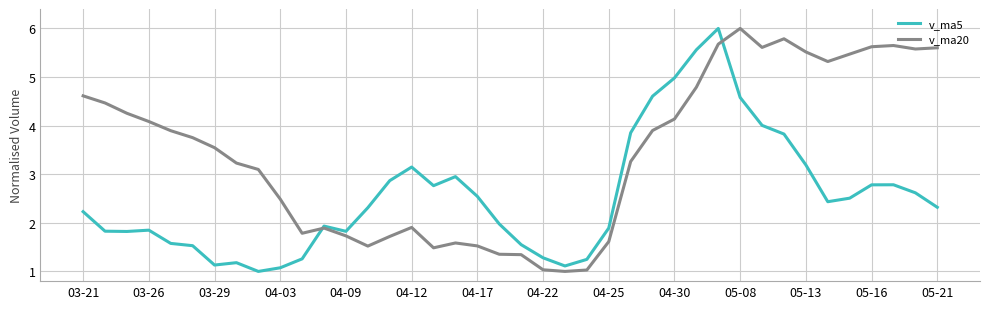

What is the highest value of the v_ma20 series?

6.0